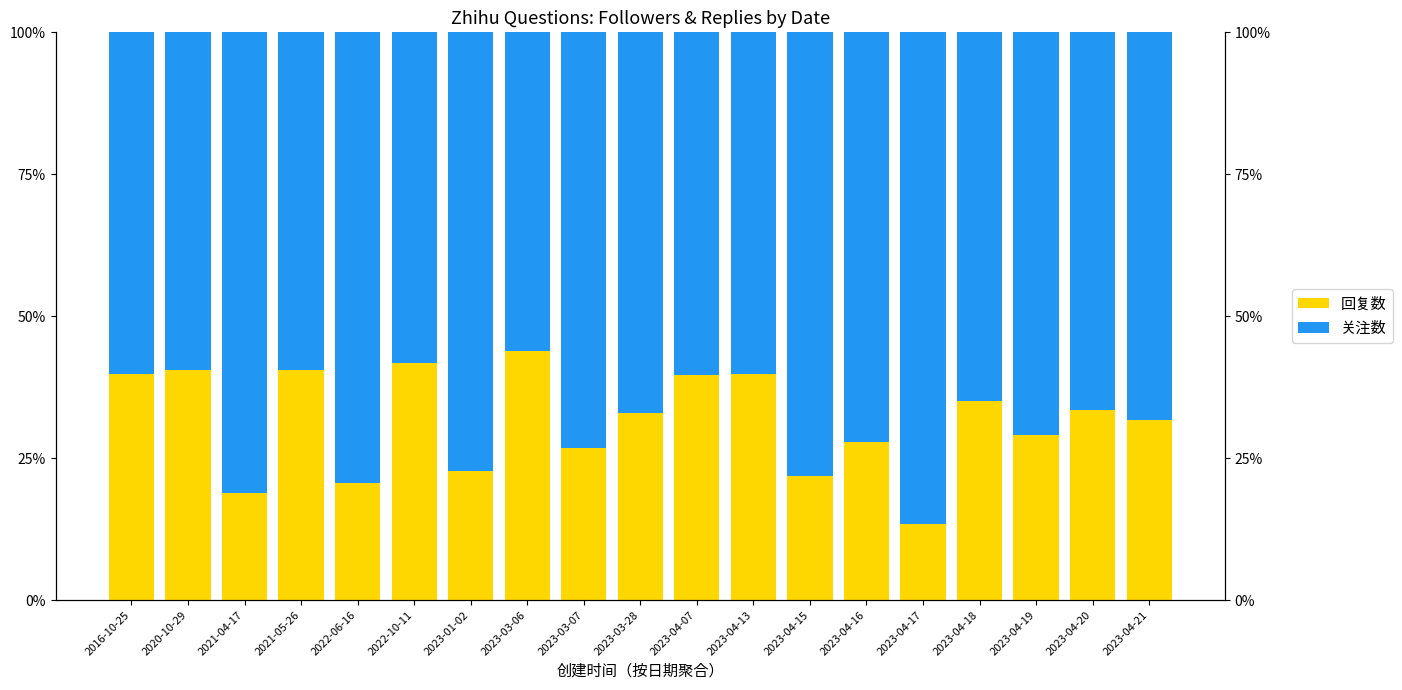

At which label is 回复数 closest to 28?

2023-04-16